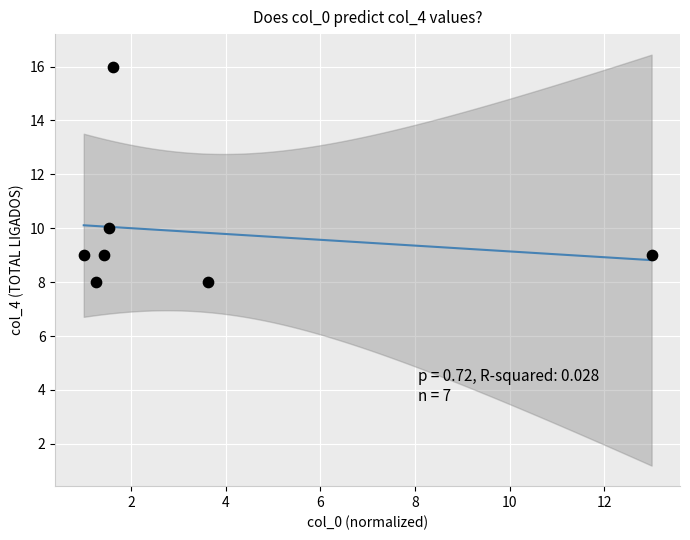

What Y value in the scatter plot is closest to 12?

10